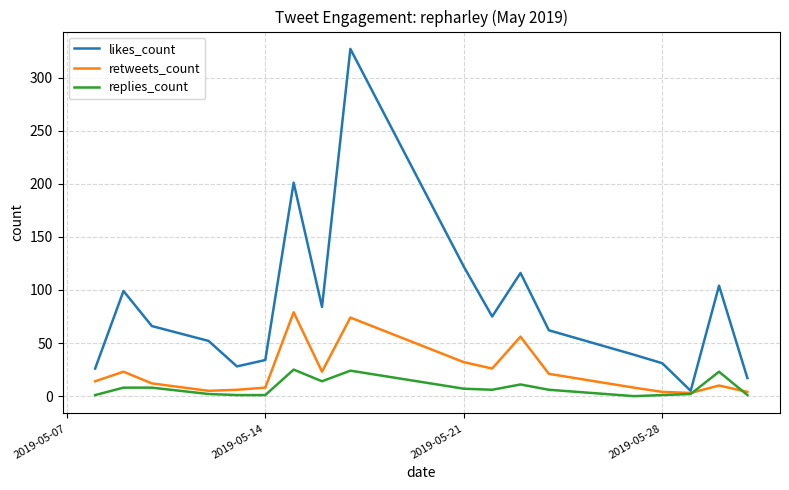

What is the sum of all replies_count values?

141